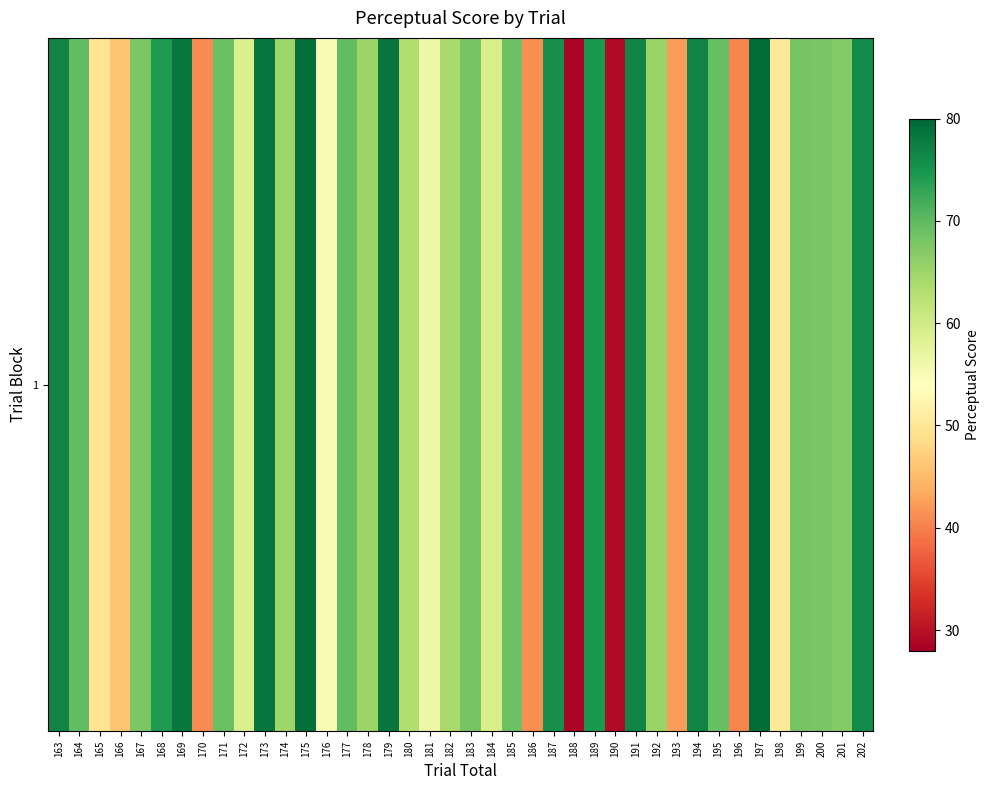

How many values are below 67?

18